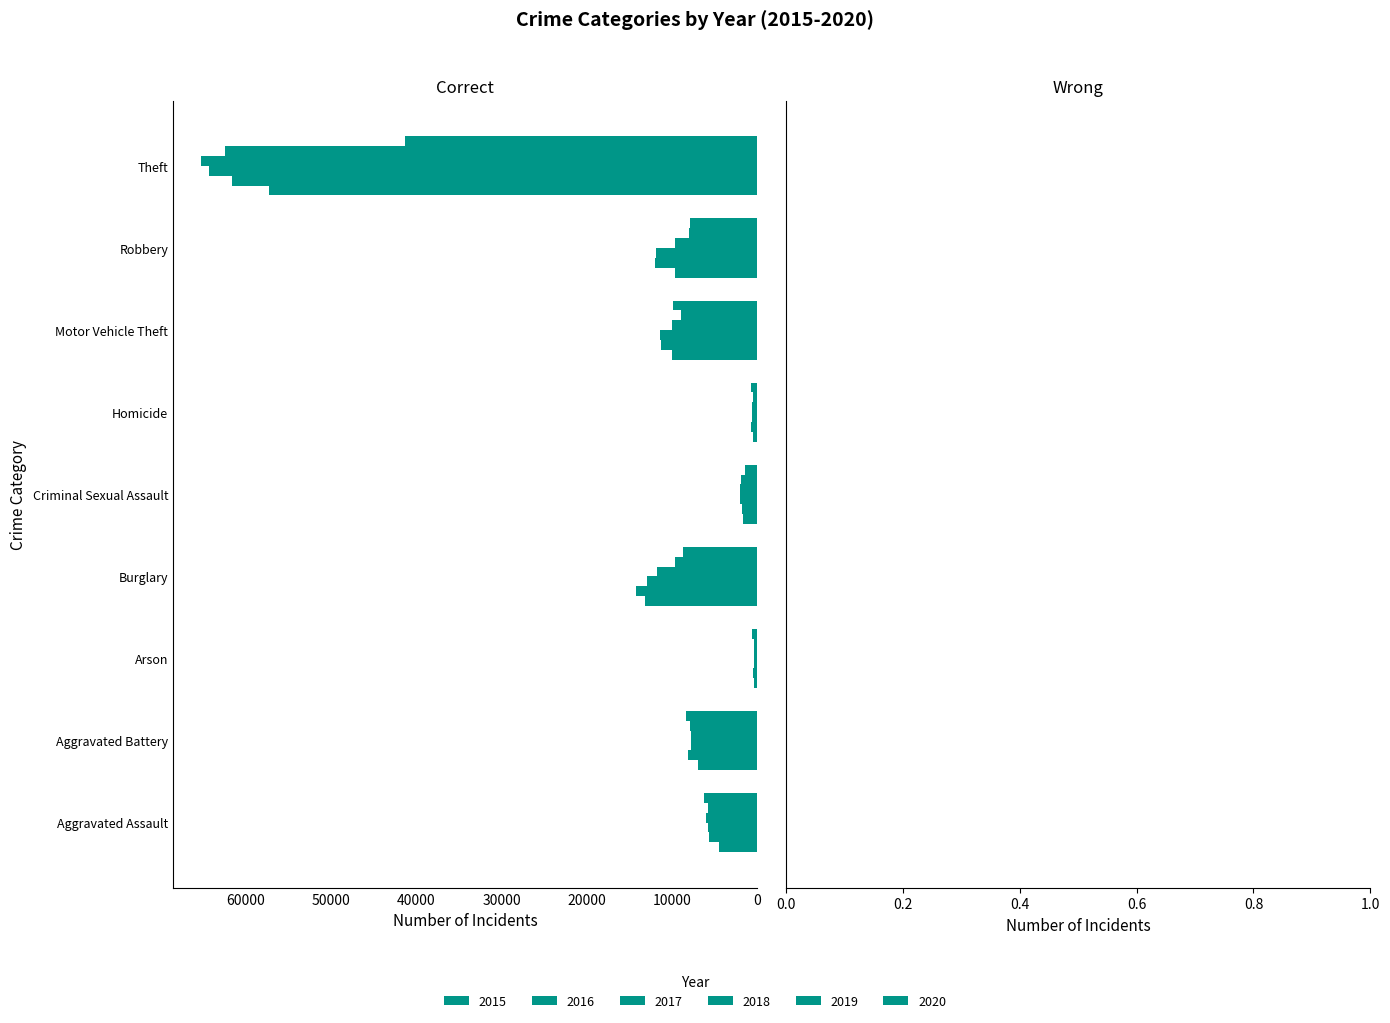

What is the label of the 9th bar from the right?

Aggravated Assault